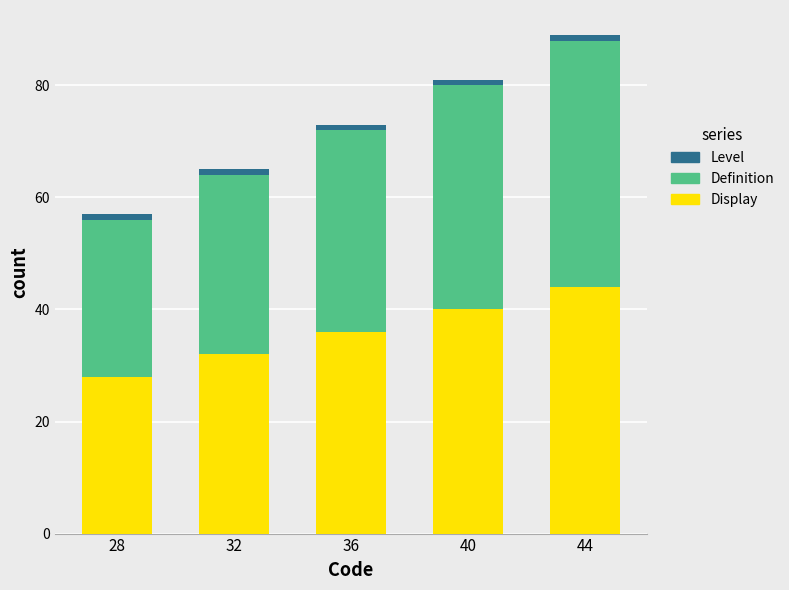

At which category is the sum across all series the highest?

44